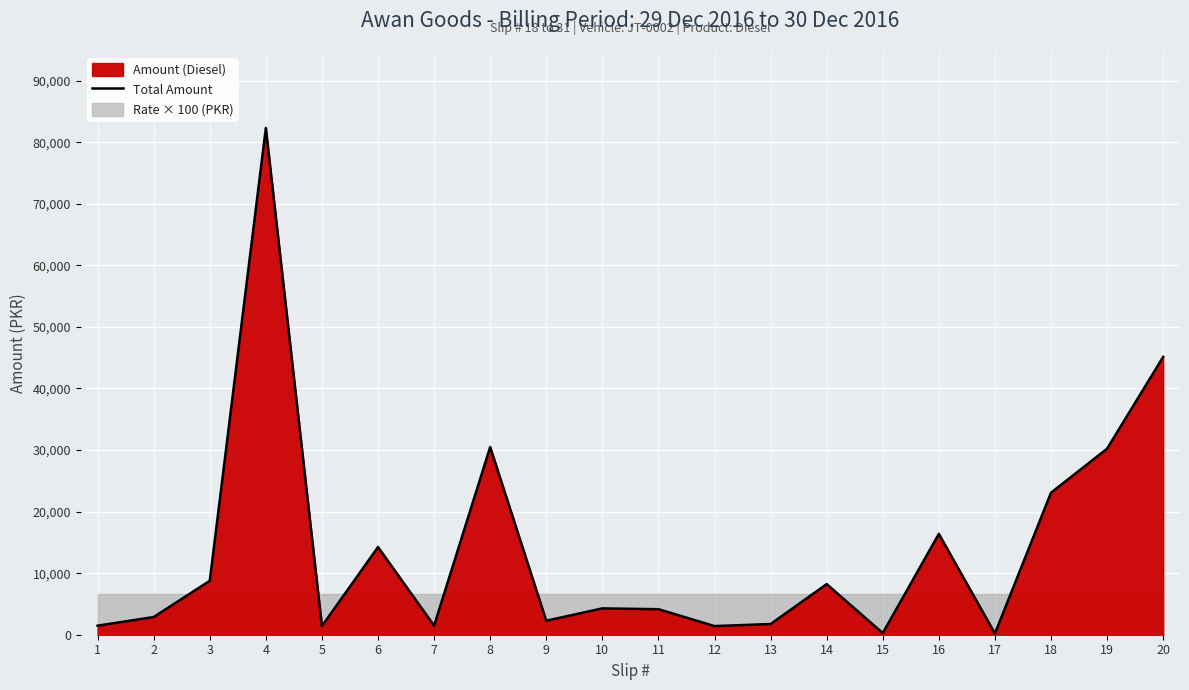

What is the maximum value shown in the chart?

82317.0